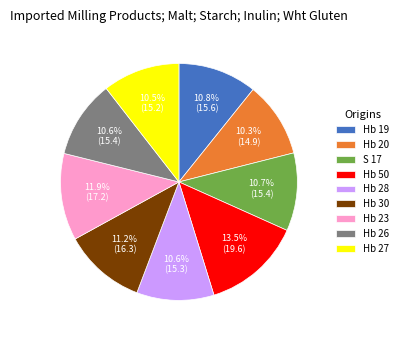

Does any single category account for the majority?

No